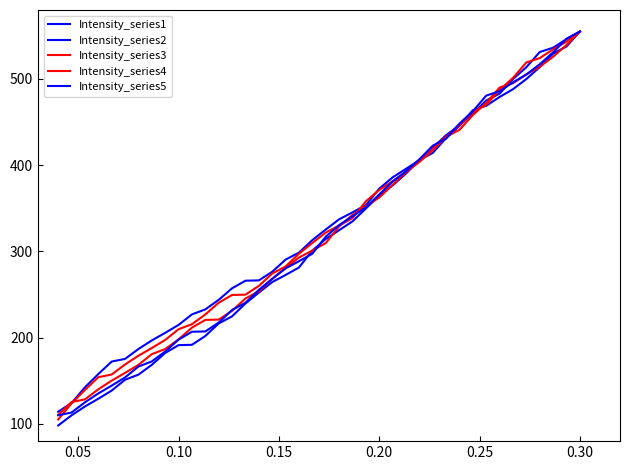

How many lines are shown in the chart?

5